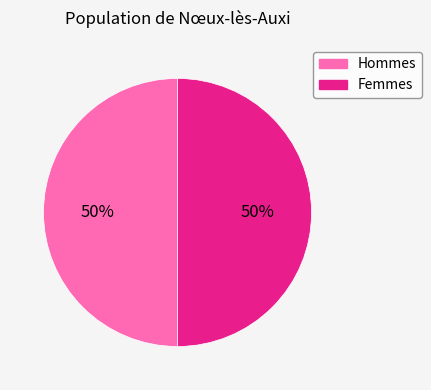

To the nearest percent, what is the average slice percentage?

50%